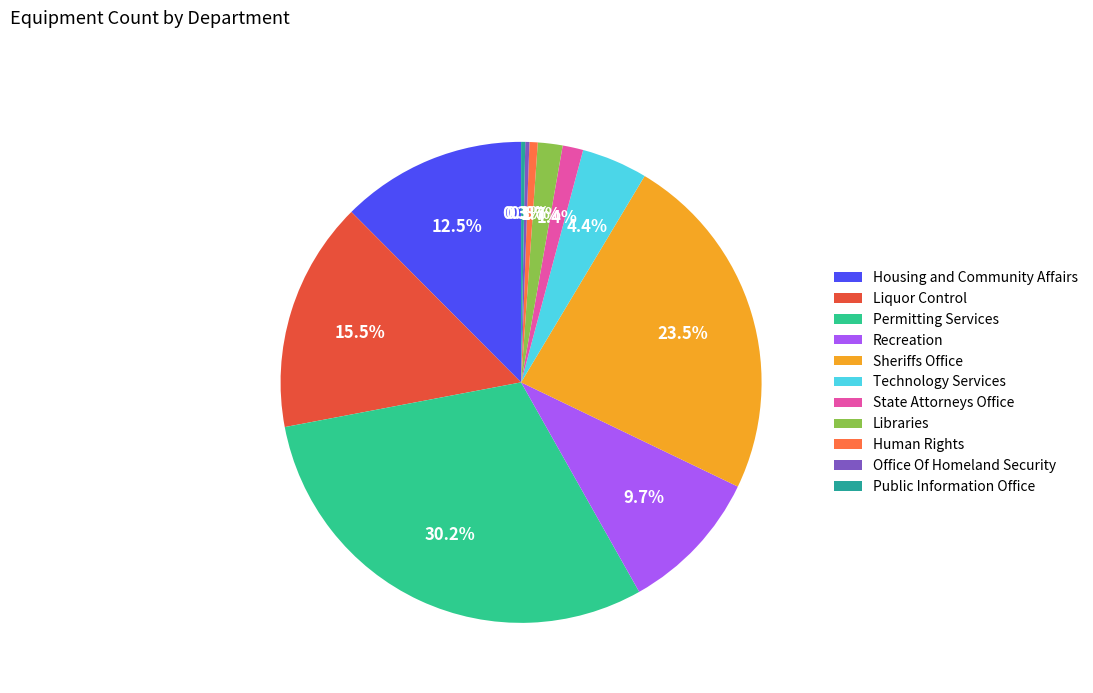

Between Housing and Community Affairs and Recreation, which is larger?

Housing and Community Affairs